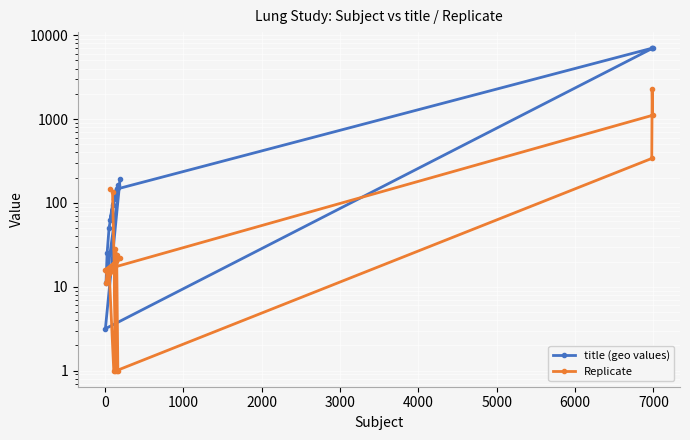

Which series has the largest total across all categories?

title (geo values)